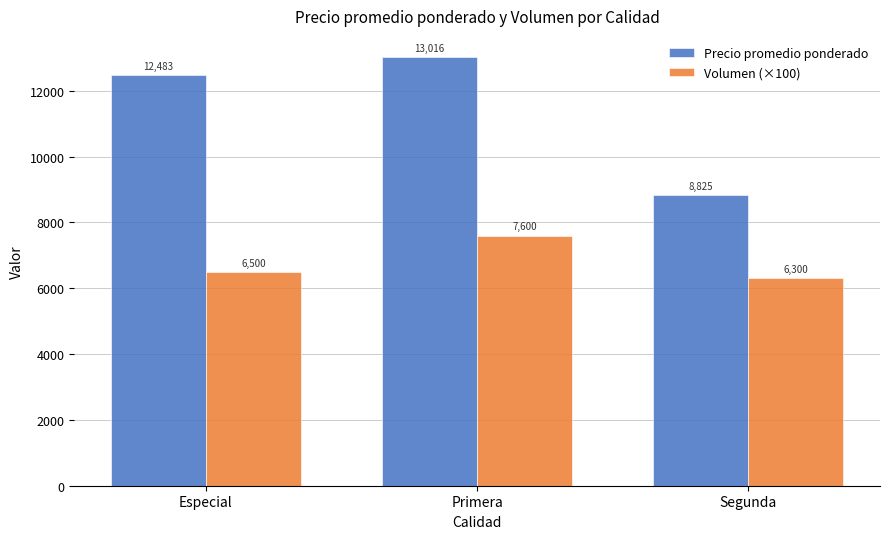

Which series has the widest spread of values?

Precio promedio ponderado